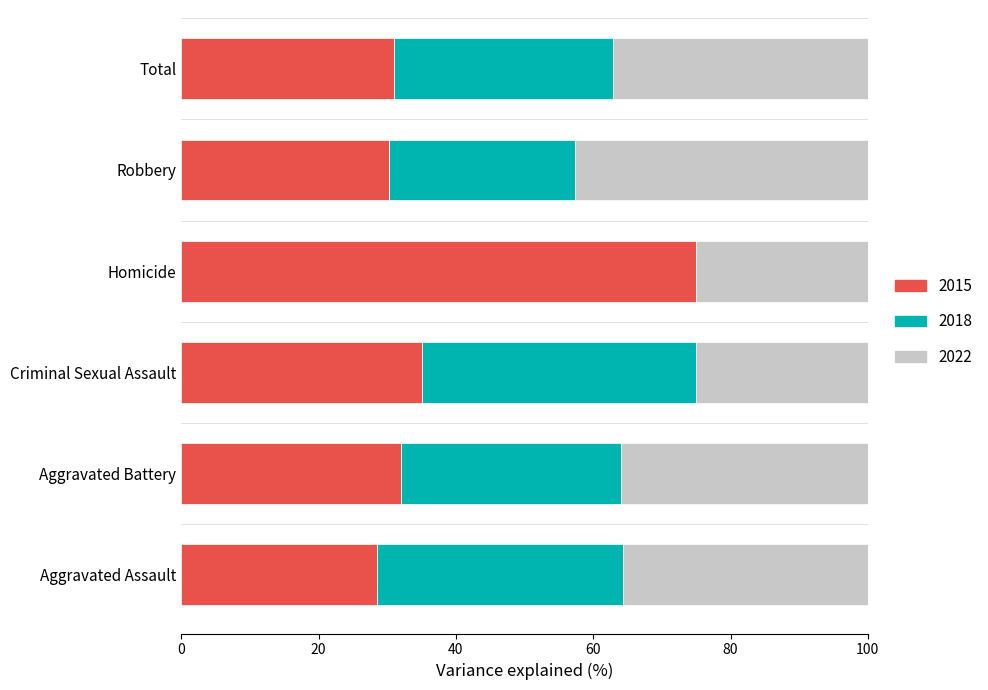

What is the sum of all 2015 values?

231.8